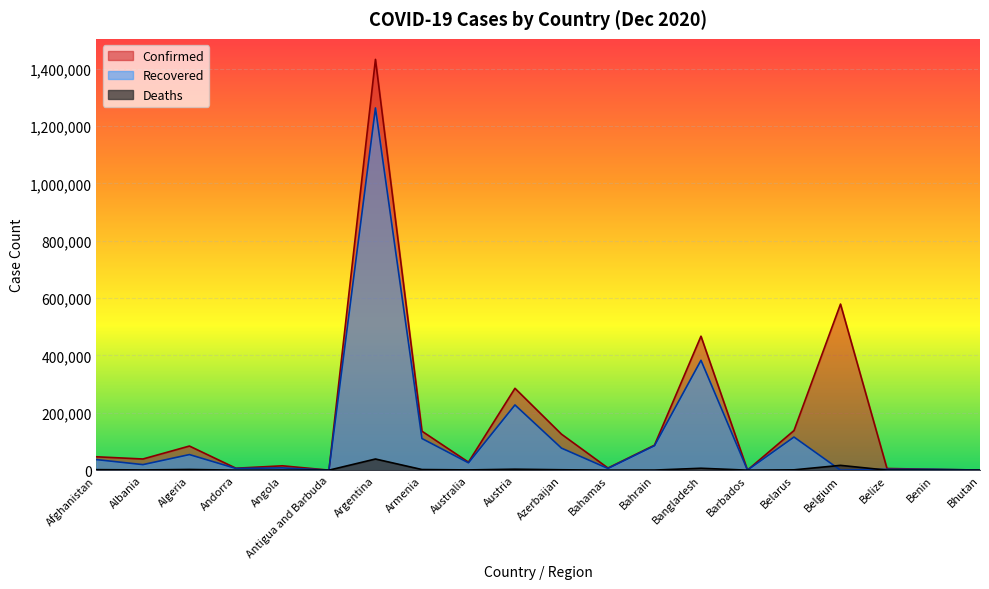

Where is Deaths nearest to the value 19464?

Belgium